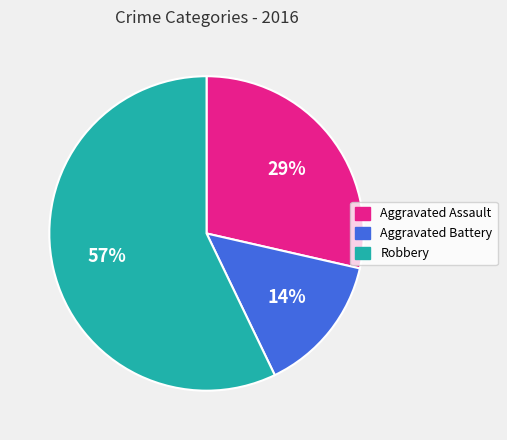

Rank the categories by value from lowest to highest.

Aggravated Battery, Aggravated Assault, Robbery